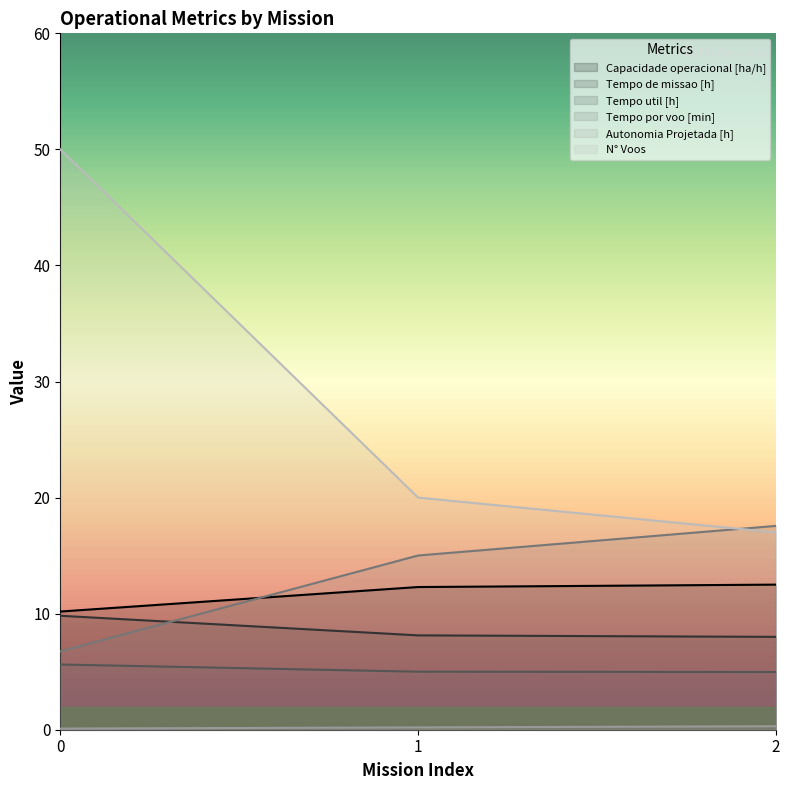

Where is Tempo por voo [min] nearest to the value 12?

1